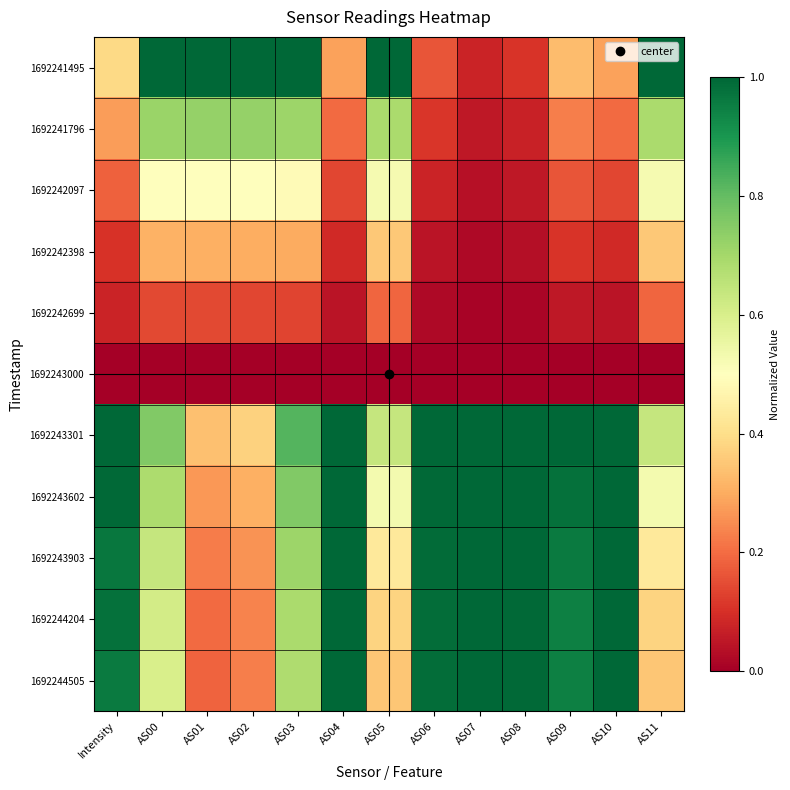

Reading left to right, list all the values displayed in this chart.

1692241495: Intensity=0.4	AS00=1.0	AS01=1.0	AS02=1.0	AS03=1.0	AS04=0.3	AS05=1.0	AS06=0.2	AS07=0.1	AS08=0.1	AS09=0.3	AS10=0.3	AS11=1.0
1692241796: Intensity=0.3	AS00=0.7	AS01=0.7	AS02=0.7	AS03=0.7	AS04=0.2	AS05=0.7	AS06=0.1	AS07=0.1	AS08=0.1	AS09=0.2	AS10=0.2	AS11=0.7
1692242097: Intensity=0.2	AS00=0.5	AS01=0.5	AS02=0.5	AS03=0.5	AS04=0.1	AS05=0.5	AS06=0.1	AS07=0.0	AS08=0.1	AS09=0.2	AS10=0.1	AS11=0.5
1692242398: Intensity=0.1	AS00=0.3	AS01=0.3	AS02=0.3	AS03=0.3	AS04=0.1	AS05=0.4	AS06=0.0	AS07=0.0	AS08=0.0	AS09=0.1	AS10=0.1	AS11=0.4
1692242699: Intensity=0.1	AS00=0.1	AS01=0.1	AS02=0.1	AS03=0.1	AS04=0.0	AS05=0.2	AS06=0.0	AS07=0.0	AS08=0.0	AS09=0.1	AS10=0.0	AS11=0.2
1692243000: Intensity=0.0	AS00=0.0	AS01=0.0	AS02=0.0	AS03=0.0	AS04=0.0	AS05=0.0	AS06=0.0	AS07=0.0	AS08=0.0	AS09=0.0	AS10=0.0	AS11=0.0
1692243301: Intensity=1.0	AS00=0.8	AS01=0.3	AS02=0.4	AS03=0.8	AS04=1.0	AS05=0.6	AS06=1.0	AS07=1.0	AS08=1.0	AS09=1.0	AS10=1.0	AS11=0.6
1692243602: Intensity=1.0	AS00=0.7	AS01=0.3	AS02=0.3	AS03=0.8	AS04=1.0	AS05=0.5	AS06=1.0	AS07=1.0	AS08=1.0	AS09=1.0	AS10=1.0	AS11=0.5
1692243903: Intensity=1.0	AS00=0.6	AS01=0.2	AS02=0.3	AS03=0.7	AS04=1.0	AS05=0.4	AS06=1.0	AS07=1.0	AS08=1.0	AS09=1.0	AS10=1.0	AS11=0.4
1692244204: Intensity=1.0	AS00=0.6	AS01=0.2	AS02=0.2	AS03=0.7	AS04=1.0	AS05=0.4	AS06=1.0	AS07=1.0	AS08=1.0	AS09=0.9	AS10=1.0	AS11=0.4
1692244505: Intensity=1.0	AS00=0.6	AS01=0.2	AS02=0.2	AS03=0.7	AS04=1.0	AS05=0.4	AS06=1.0	AS07=1.0	AS08=1.0	AS09=0.9	AS10=1.0	AS11=0.4